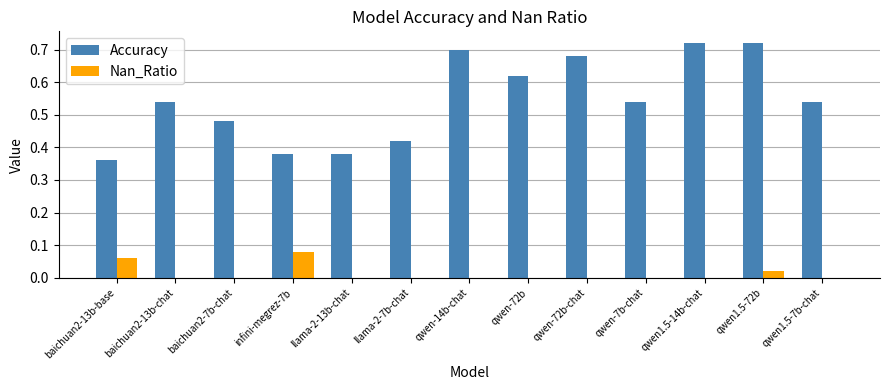

How many distinct data groups are displayed?

2